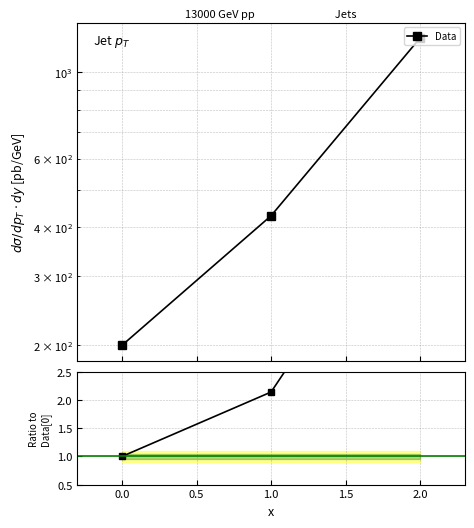

How many lines are shown in the chart?

2